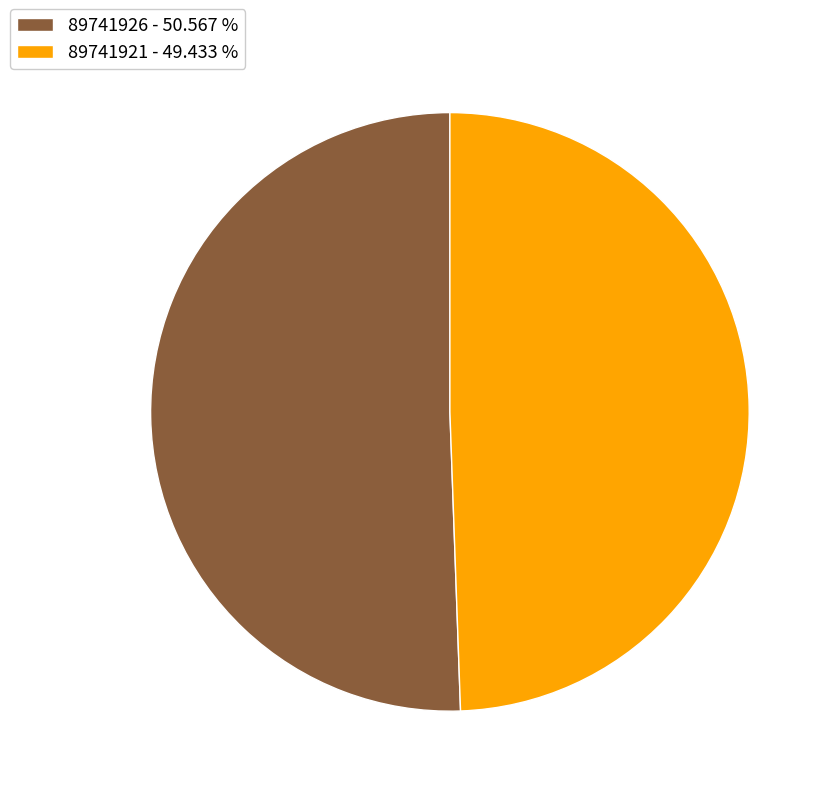

Is there any slice that represents more than half of the pie?

Yes